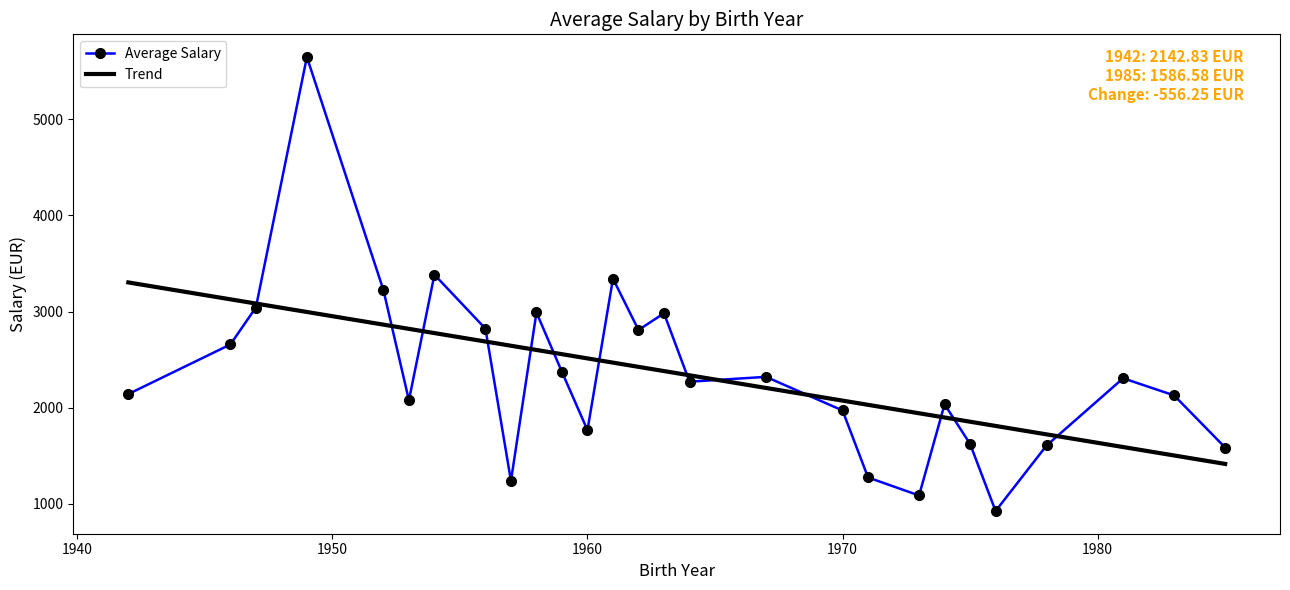

What is the minimum value shown in the chart?

926.7